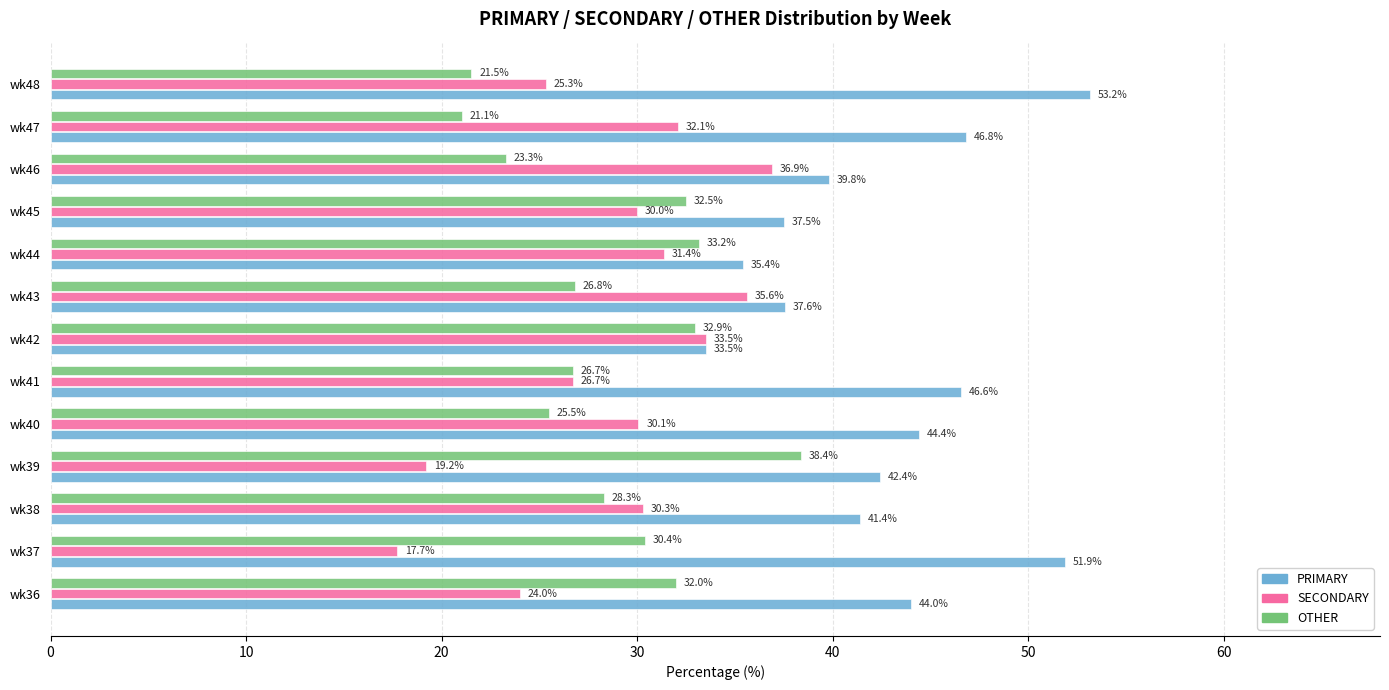

What is the spread (max minus min) of values at wk46?

16.5